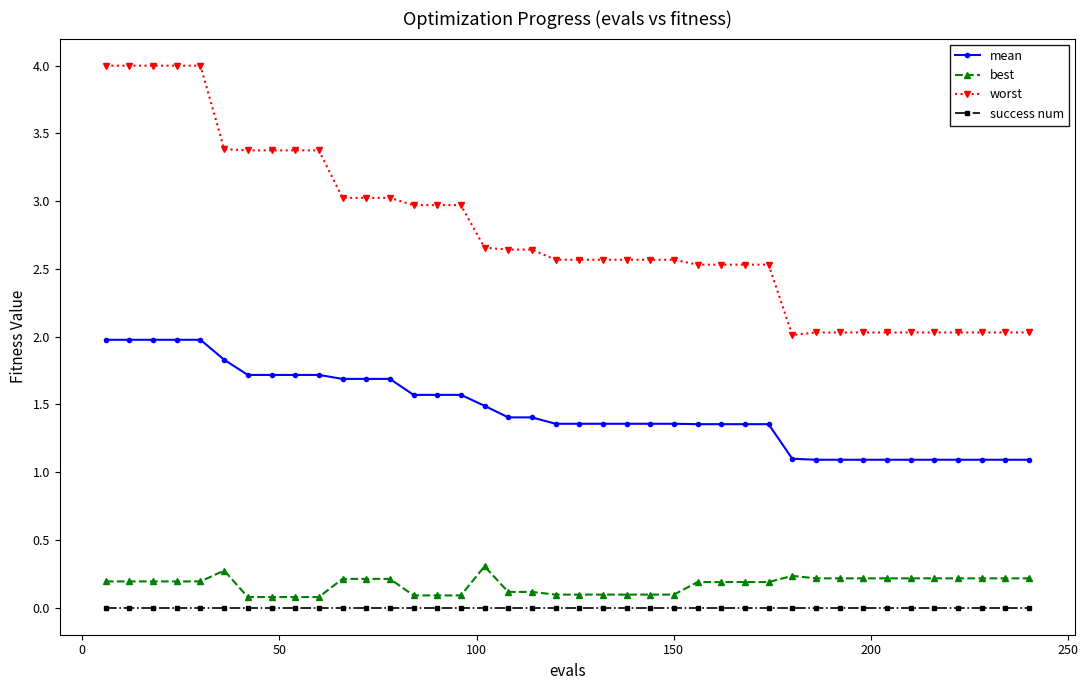

True or false: success num and best intersect in this chart.

False